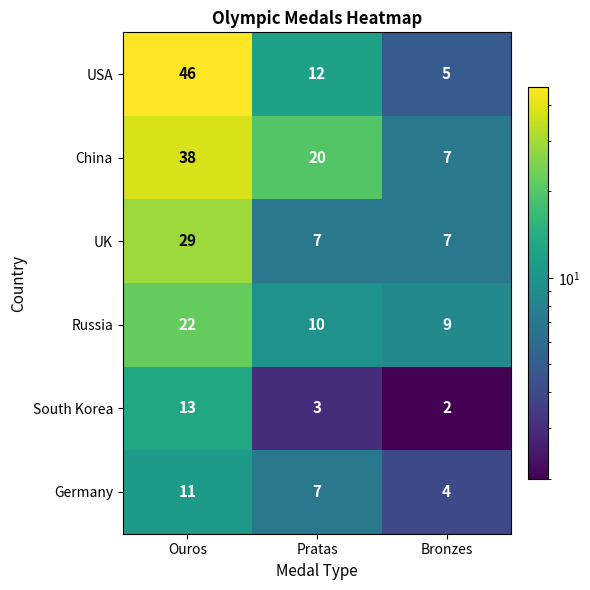

The South Korea series shows 5 at Ouros. True or false?

False